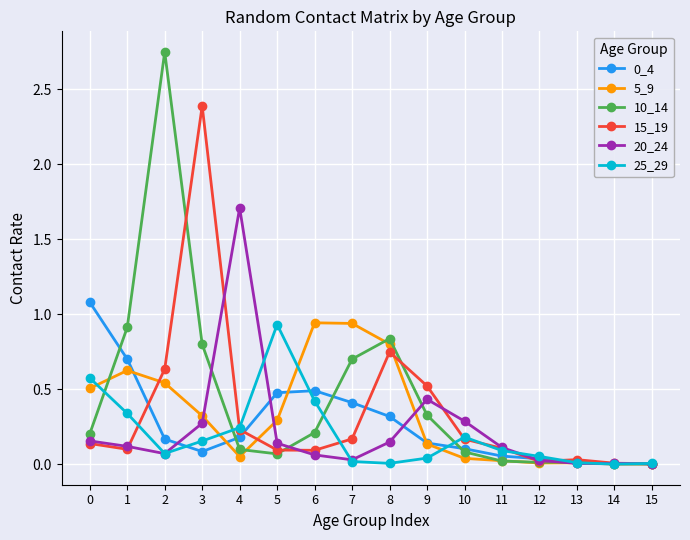

True or false: 10_14 has a value of 0.1 at 5.

True